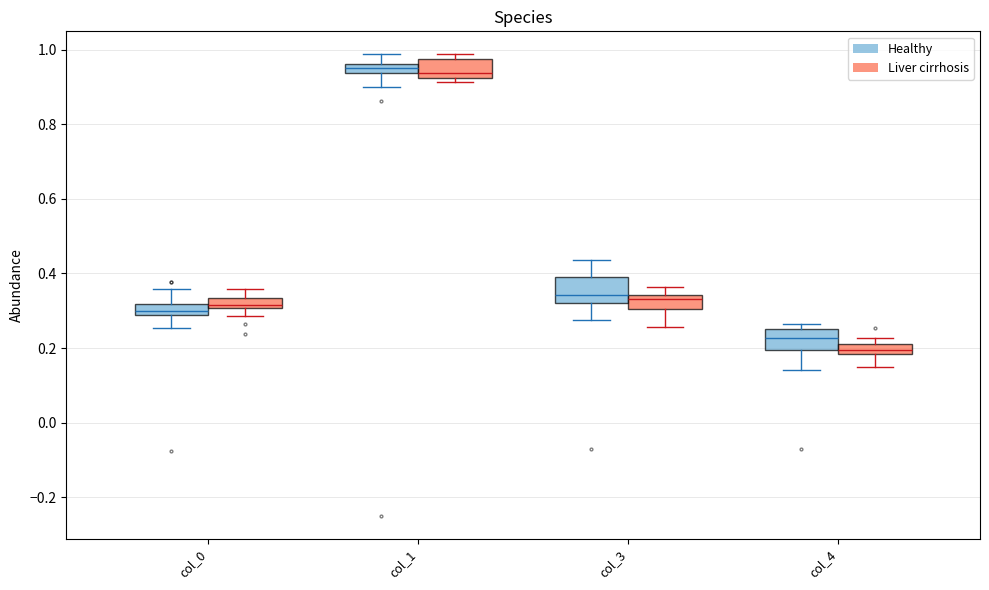

Where is the lower edge of the box for col_1 (Liver cirrhosis) on the y-axis? The values are not printed on the chart, so give them approximately, as read against the axis.

0.92